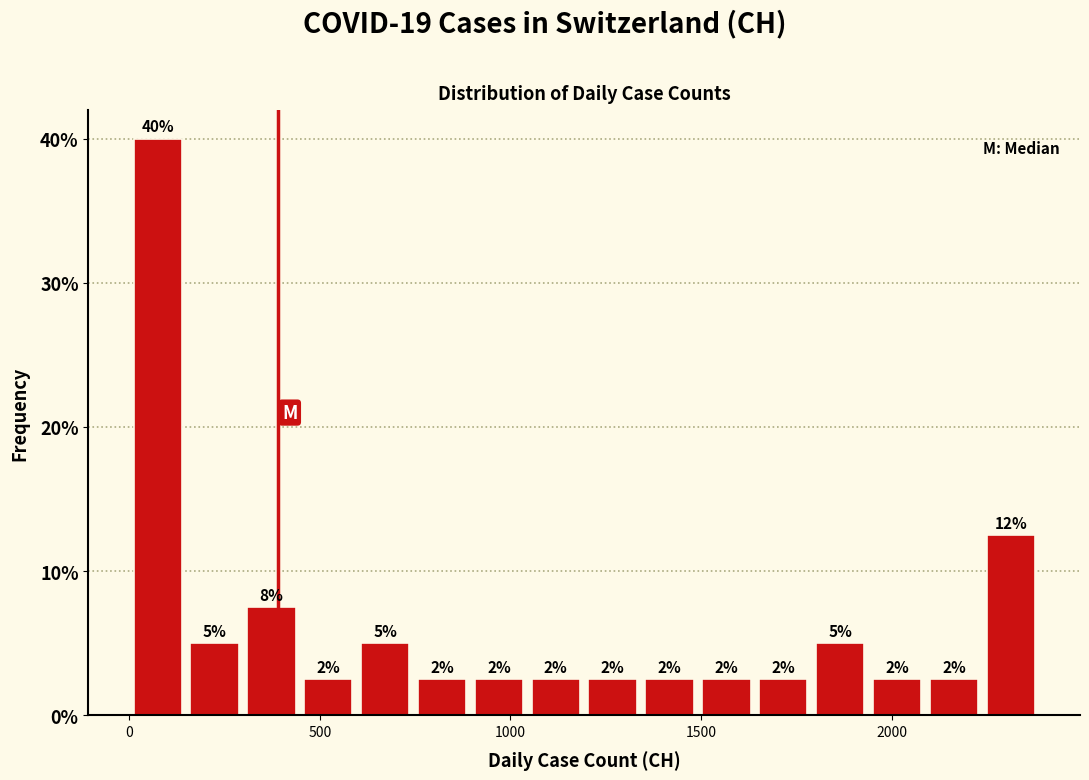

Read against the x-axis, roughly where is the centre of the tallest bar?

50